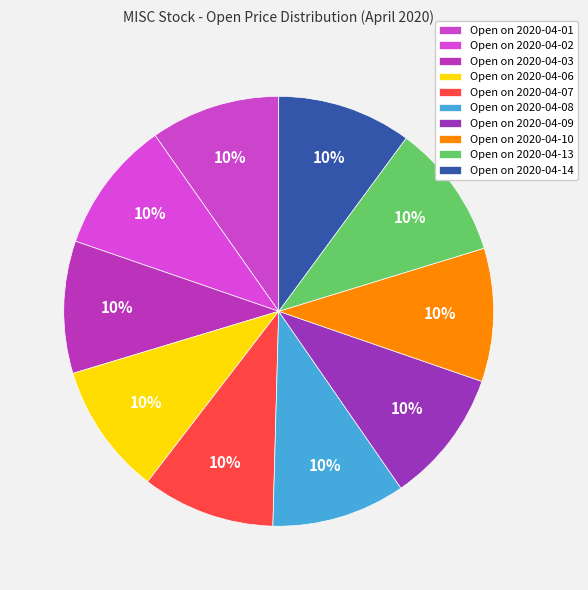

Rank the categories by value from highest to lowest.

2020-04-13, 2020-04-14, 2020-04-09, 2020-04-08, 2020-04-10, 2020-04-07, 2020-04-02, 2020-04-03, 2020-04-06, 2020-04-01